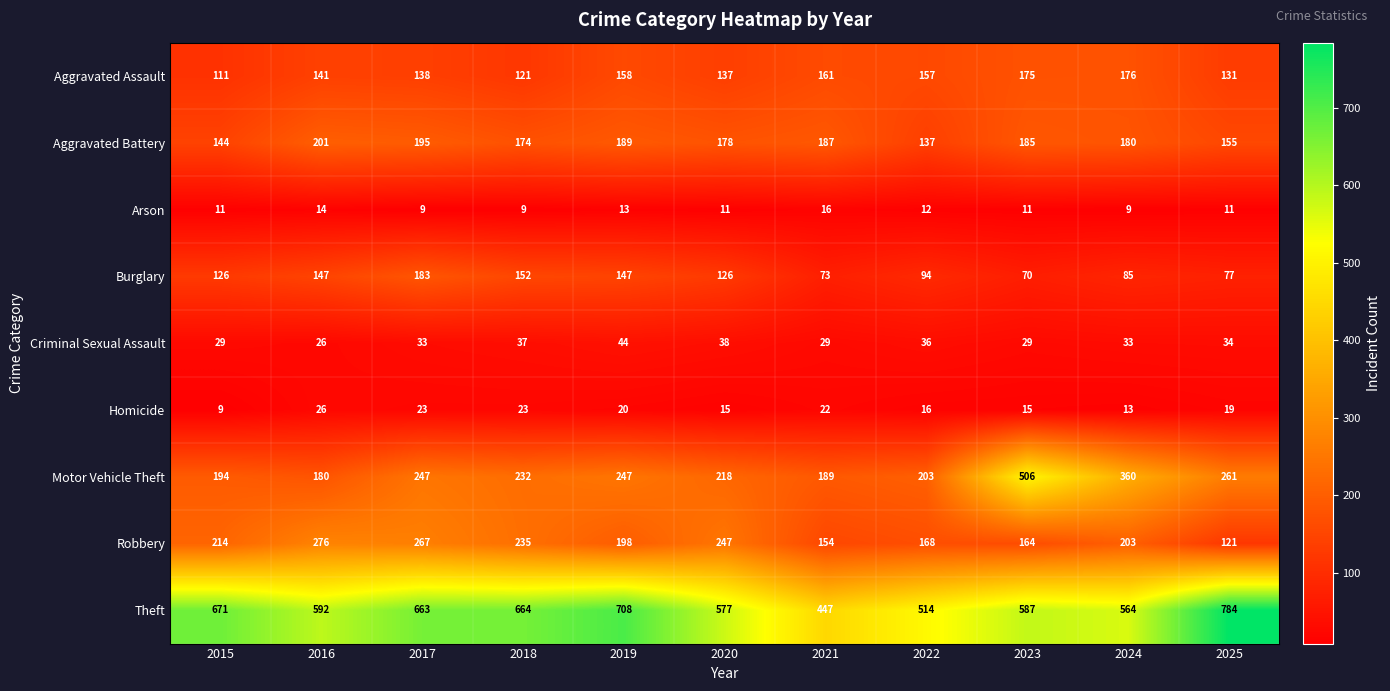

What is the difference between the highest and lowest values at 2015?

662